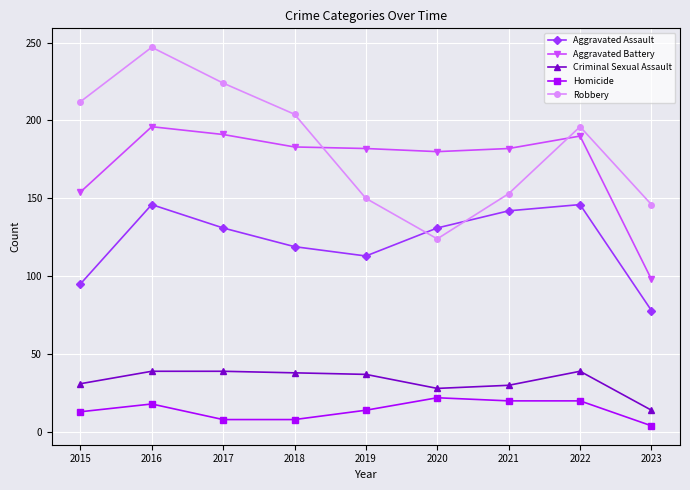

Where is the first local maximum for Aggravated Assault?

2016